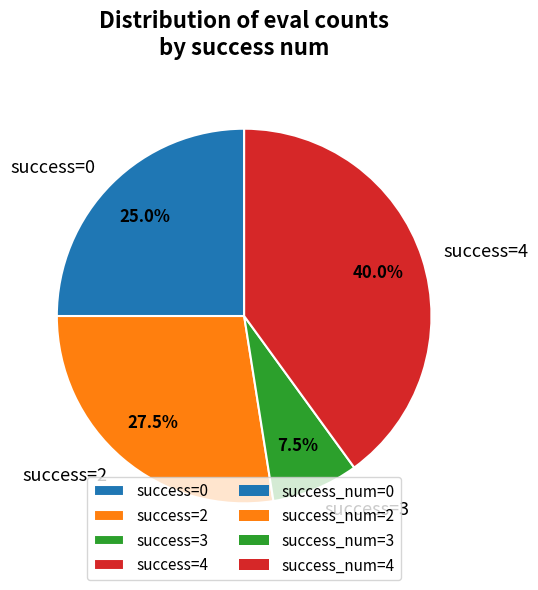

Is there a majority slice in this chart?

No